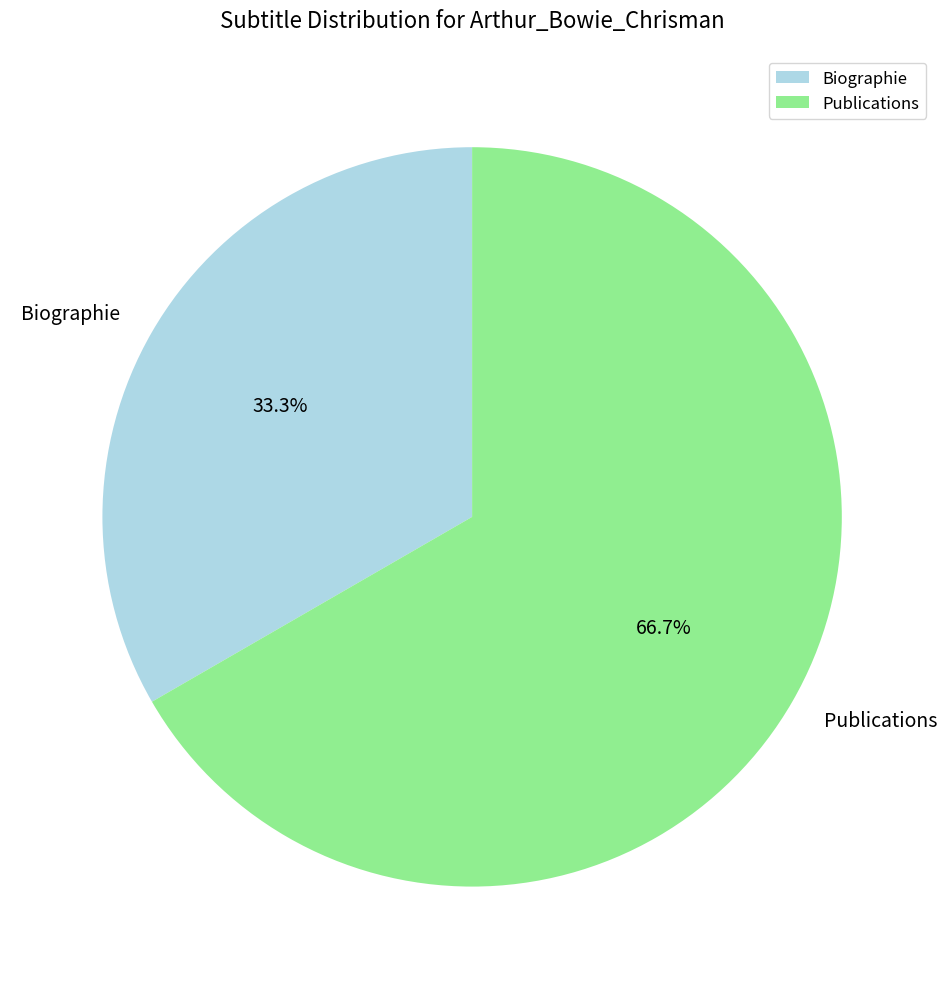

True or false: Biographie accounts for 42% of the total.

False